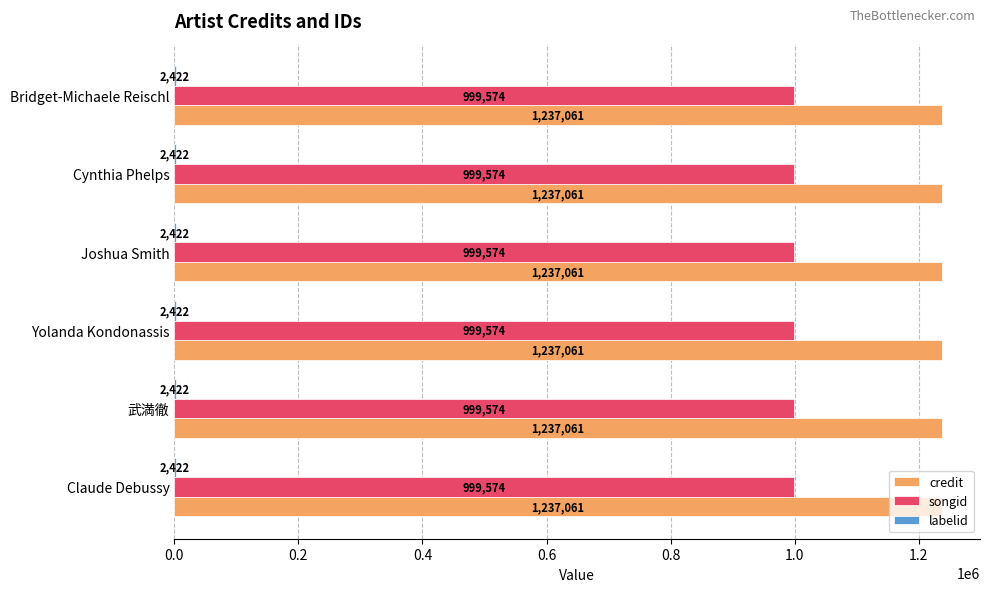

What is the maximum value shown in the chart?

1237061